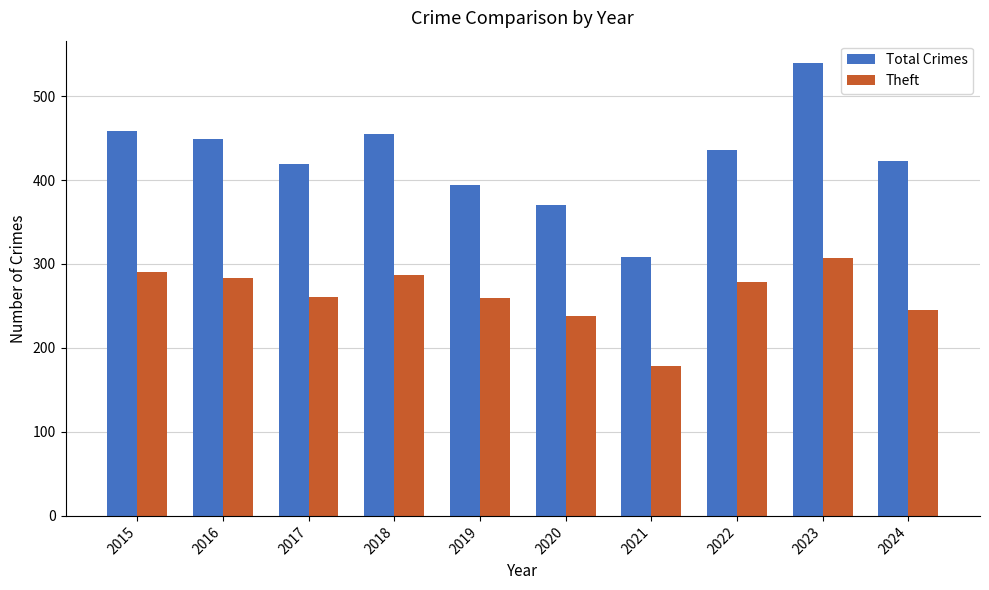

The Total Crimes series shows 125 at 2021. True or false?

False